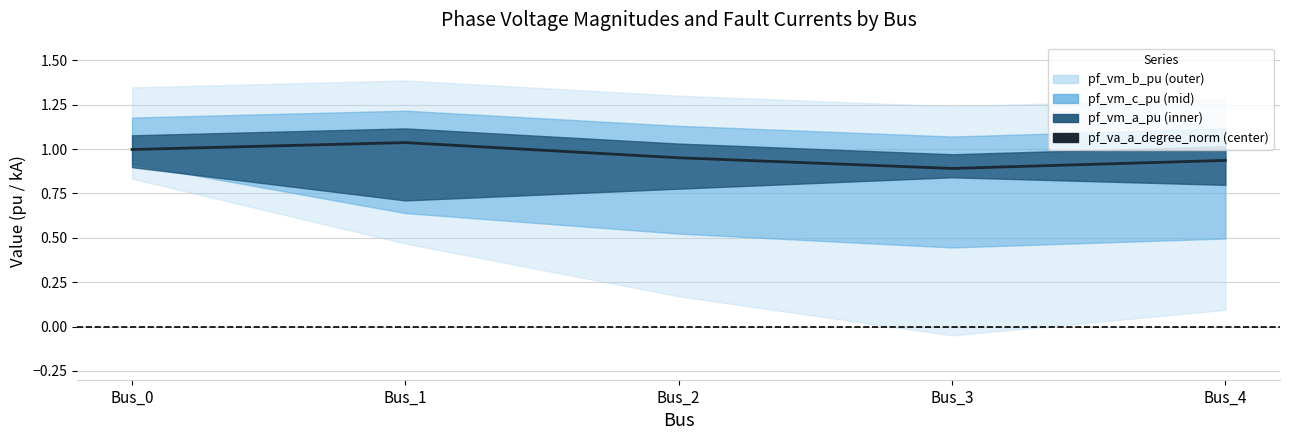

What is the difference between the values at Bus_2 and Bus_3?

0.1